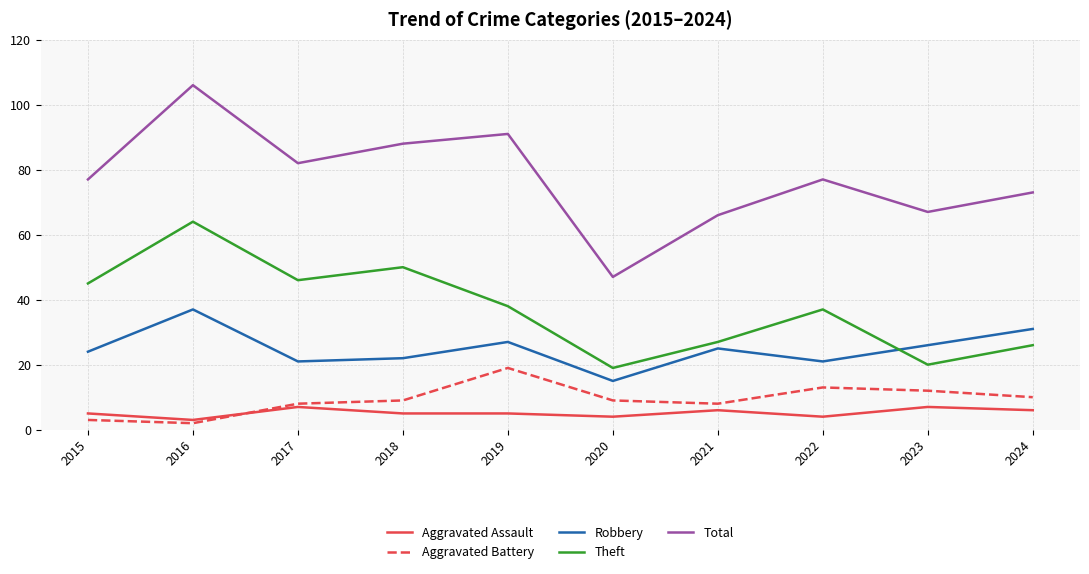

True or false: Robbery has more than 1 points higher than both neighbors.

True